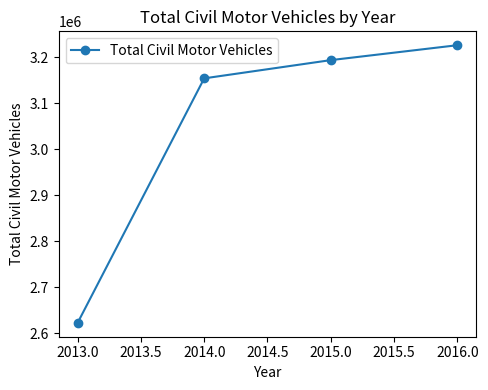

Reading right to left, what are all the values shown in this chart?

3225879	3193498	3153902	2622873